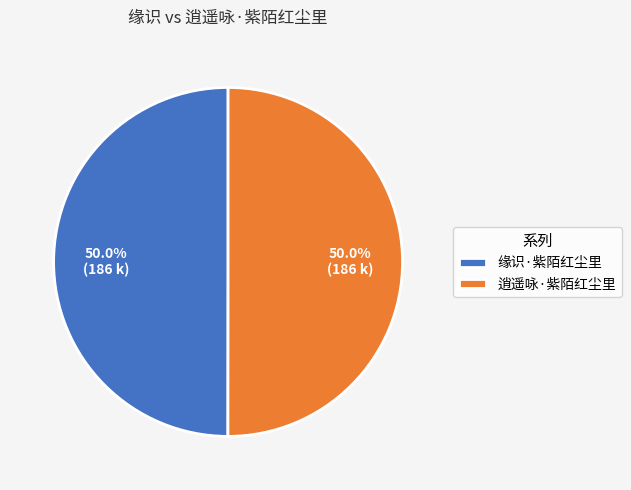

What percentage is NOT represented by 逍遥咏·紫陌红尘里?

50.0%